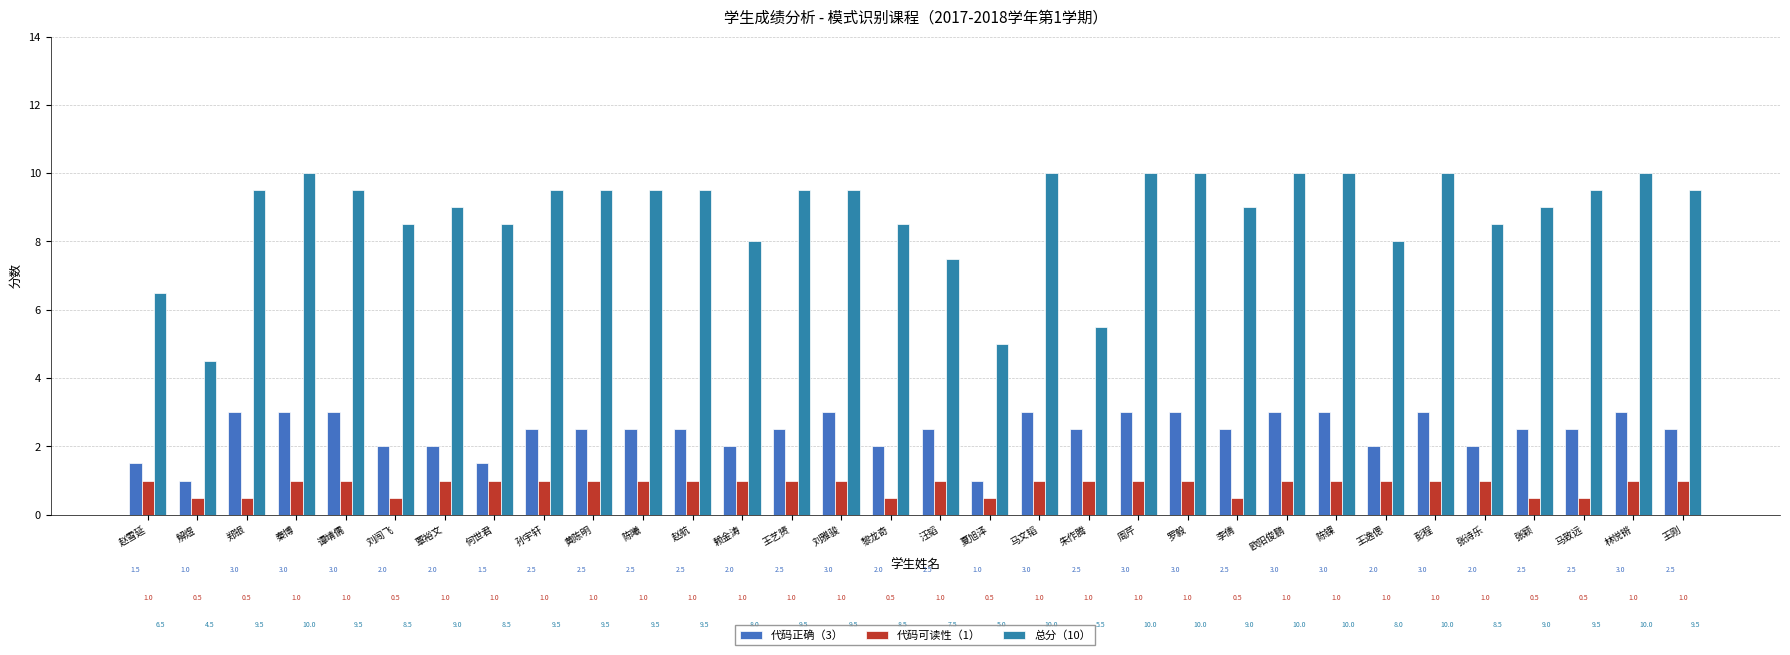

What position from the left is 孙宇轩?

9